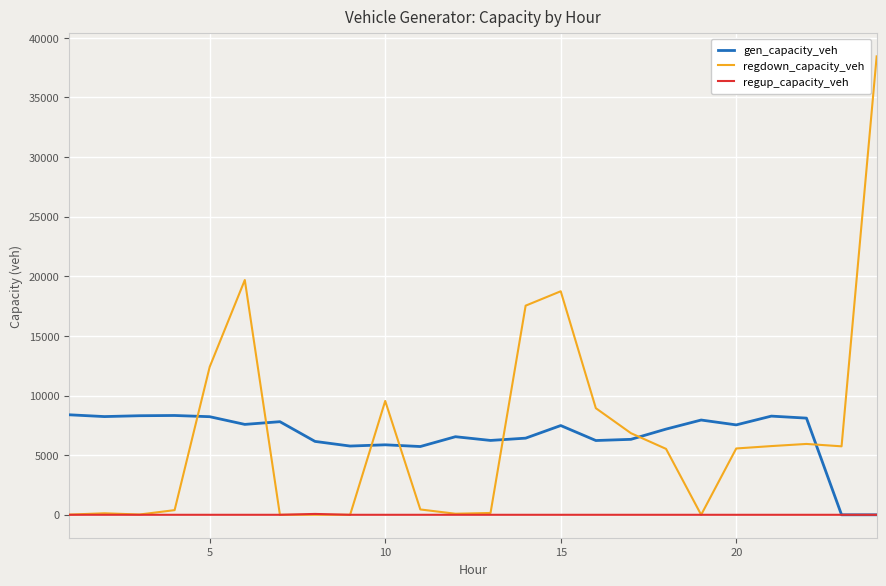

What is the difference between the maximum and minimum values in the gen_capacity_veh series?

8387.5